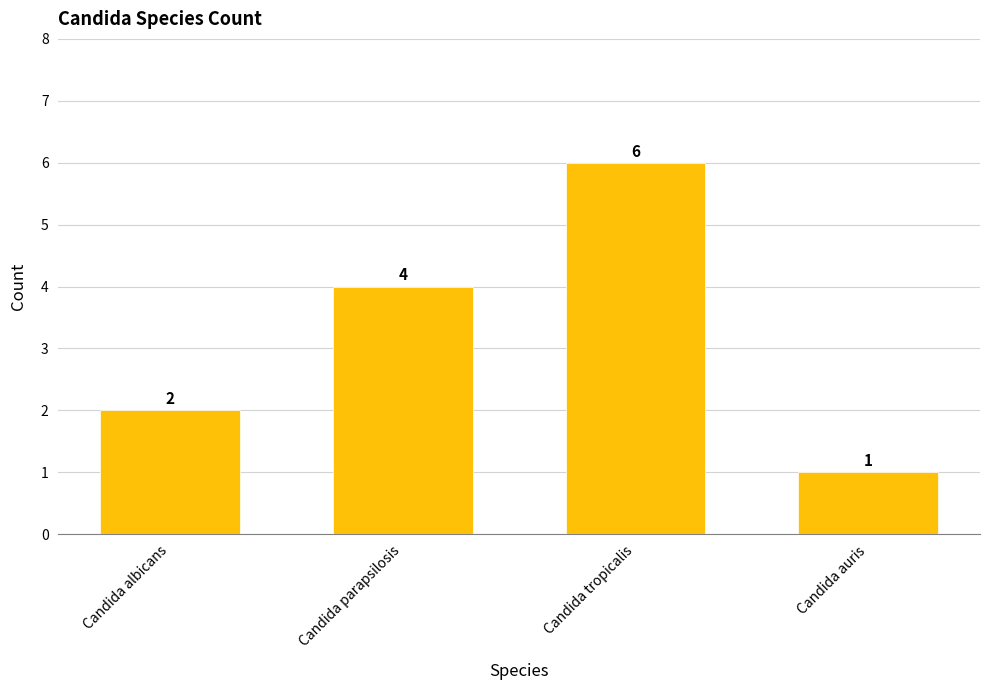

How many bars are there in total?

4